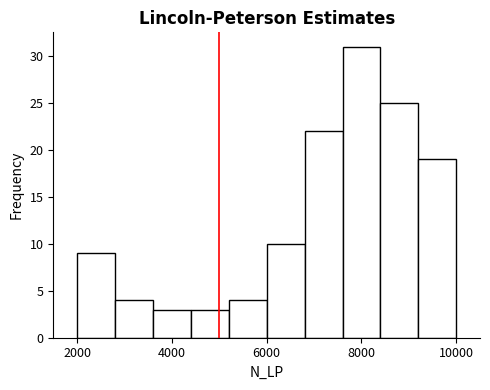

Reading left to right, transcribe this chart: for each bar, give the range it covers on the x-axis and its height. The values are not printed on the chart, so give them approximately, as read against the axis.

2000 to 2800: 9
2800 to 3600: 4
3600 to 4400: 3
4400 to 5200: 3
5200 to 6000: 4
6000 to 6800: 10
6800 to 7600: 22
7600 to 8400: 31
8400 to 9200: 25
9200 to 10000: 19